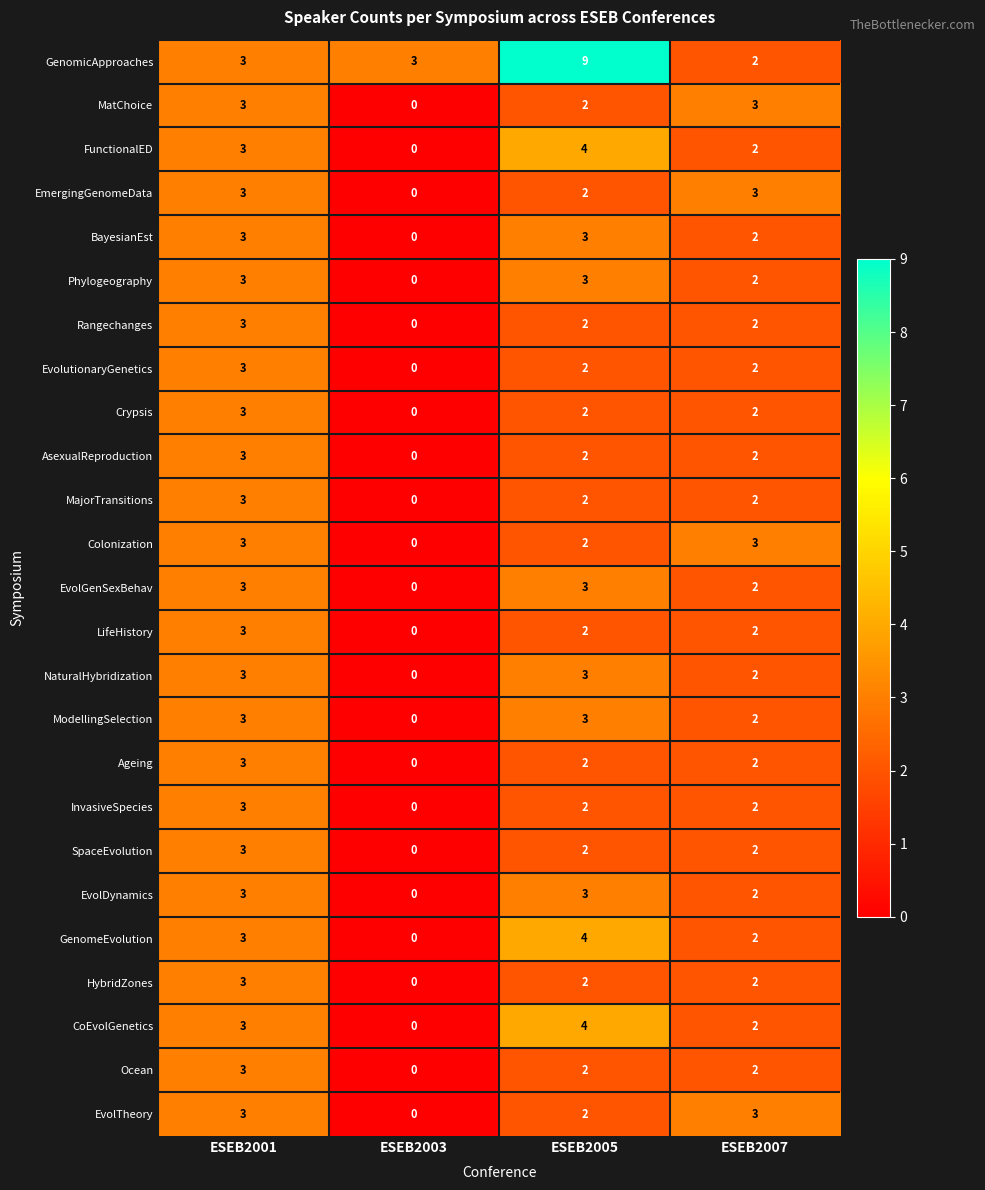

Which label corresponds to the largest value in the chart?

ESEB2005